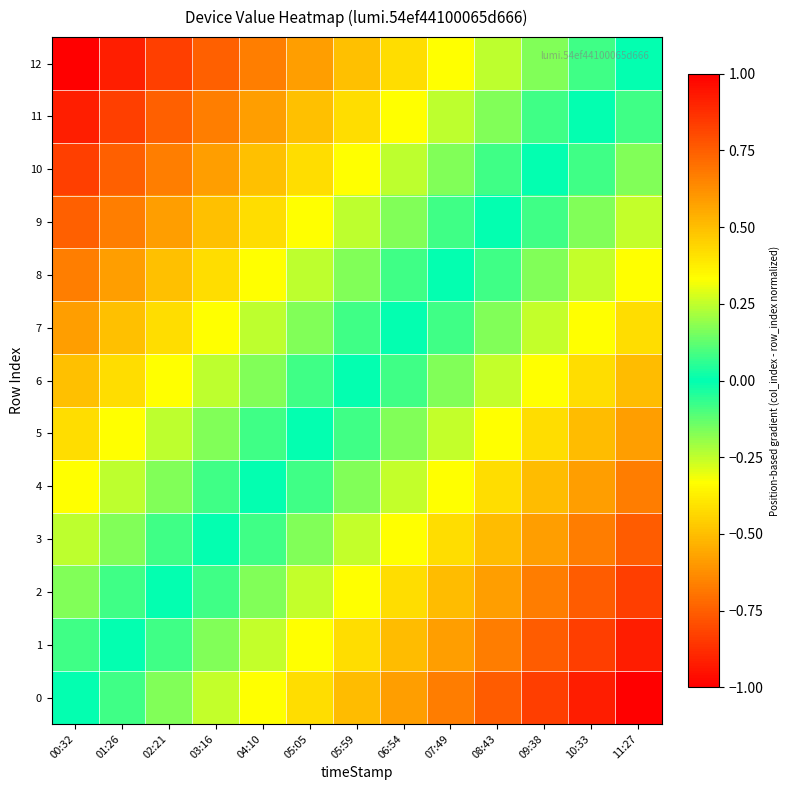

At how many categories does at least one series exceed 0?

12